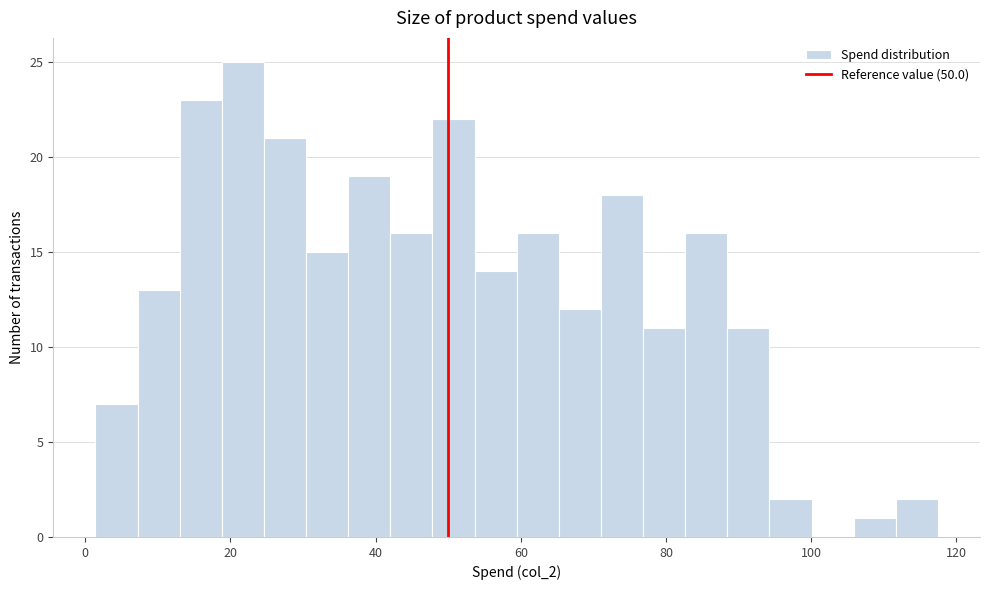

Around what value on the x-axis is the tallest bar? Give the approximate position of its centre, as read against the axis.

22